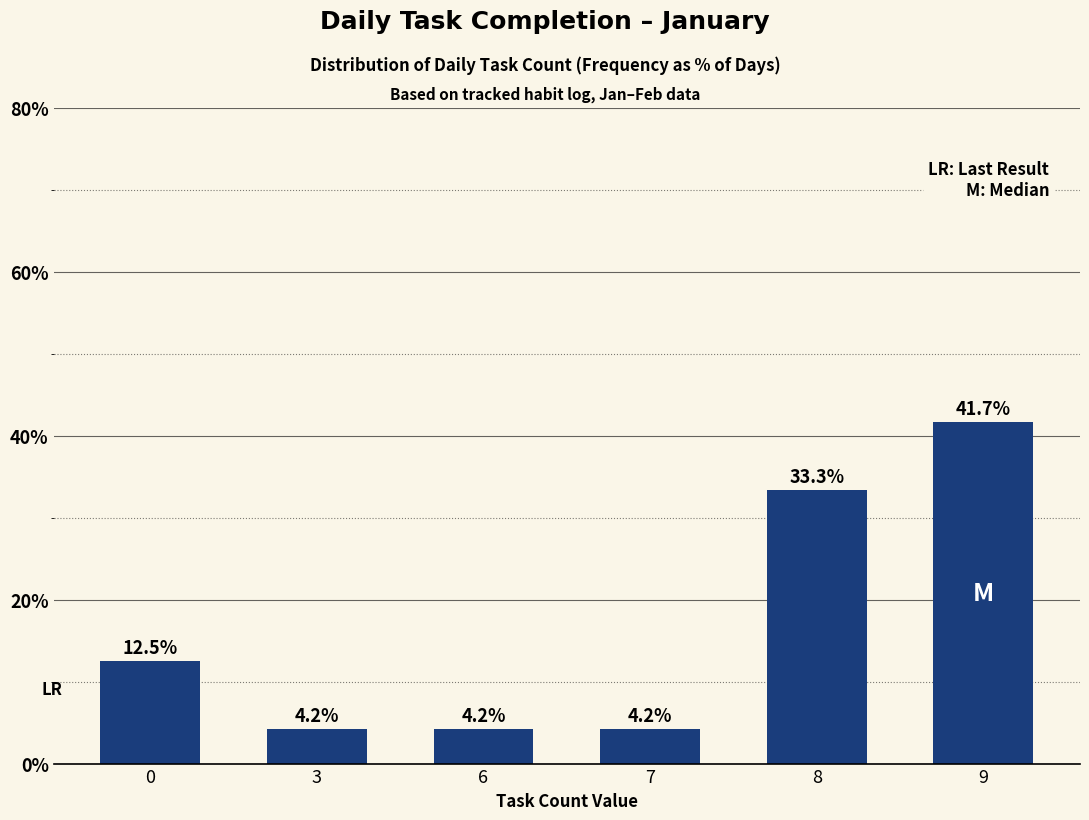

What is the difference between the values at 7 and 8?

29.2